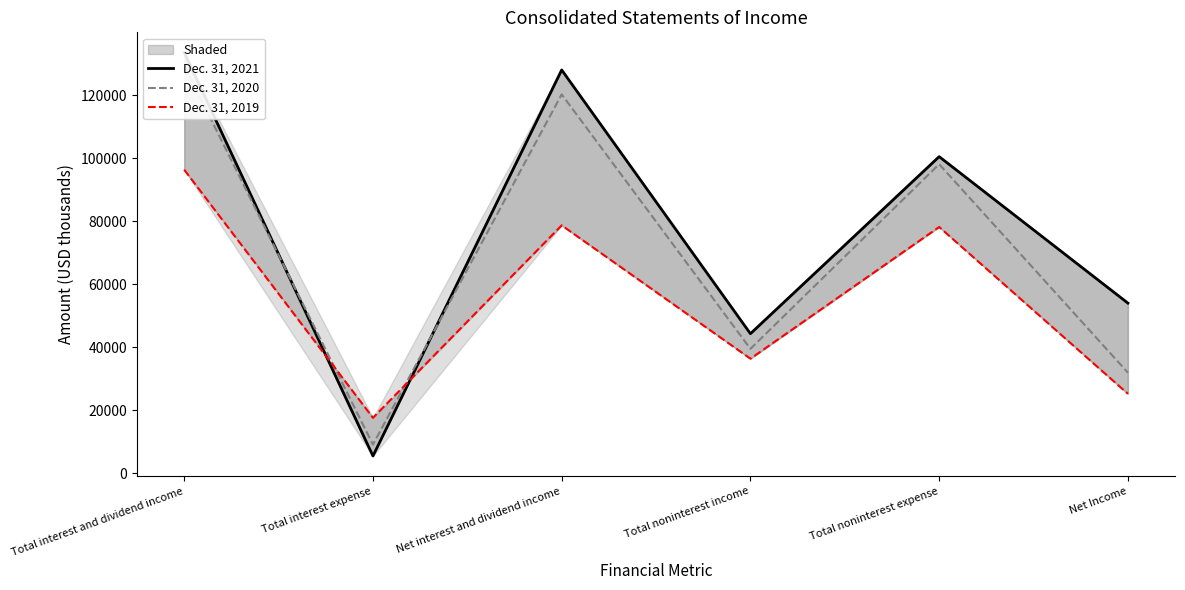

Reading left to right, what are all the values shown in this chart?

Dec. 31, 2021: Total interest and dividend income=133514	Total interest expense=5533	Net interest and dividend income=127981	Total noninterest income=44324	Total noninterest expense=100484	Net Income=54024
Dec. 31, 2020: Total interest and dividend income=129378	Total interest expense=9145	Net interest and dividend income=120233	Total noninterest income=39525	Total noninterest expense=98085	Net Income=31959
Dec. 31, 2019: Total interest and dividend income=96339	Total interest expense=17643	Net interest and dividend income=78696	Total noninterest income=36401	Total noninterest expense=78175	Net Income=25257